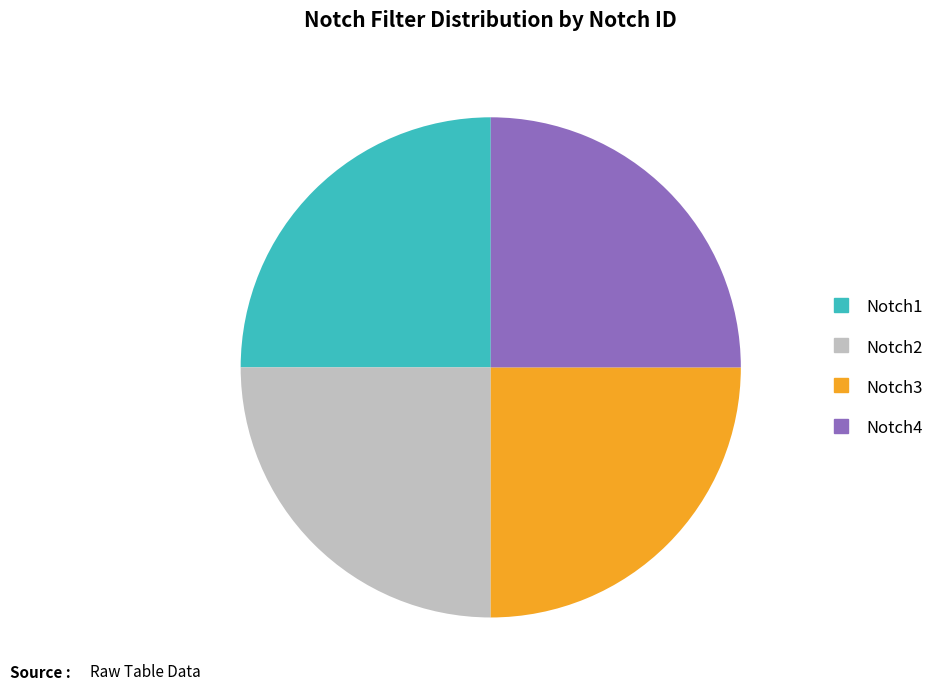

Is there any slice that represents more than half of the pie?

No